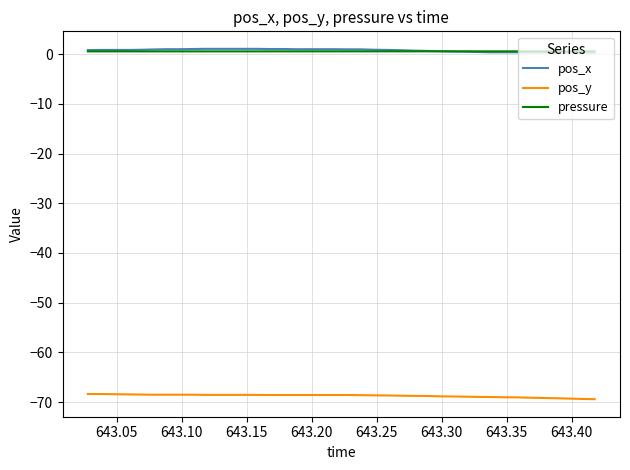

True or false: pos_x and pos_y cross at least once.

False